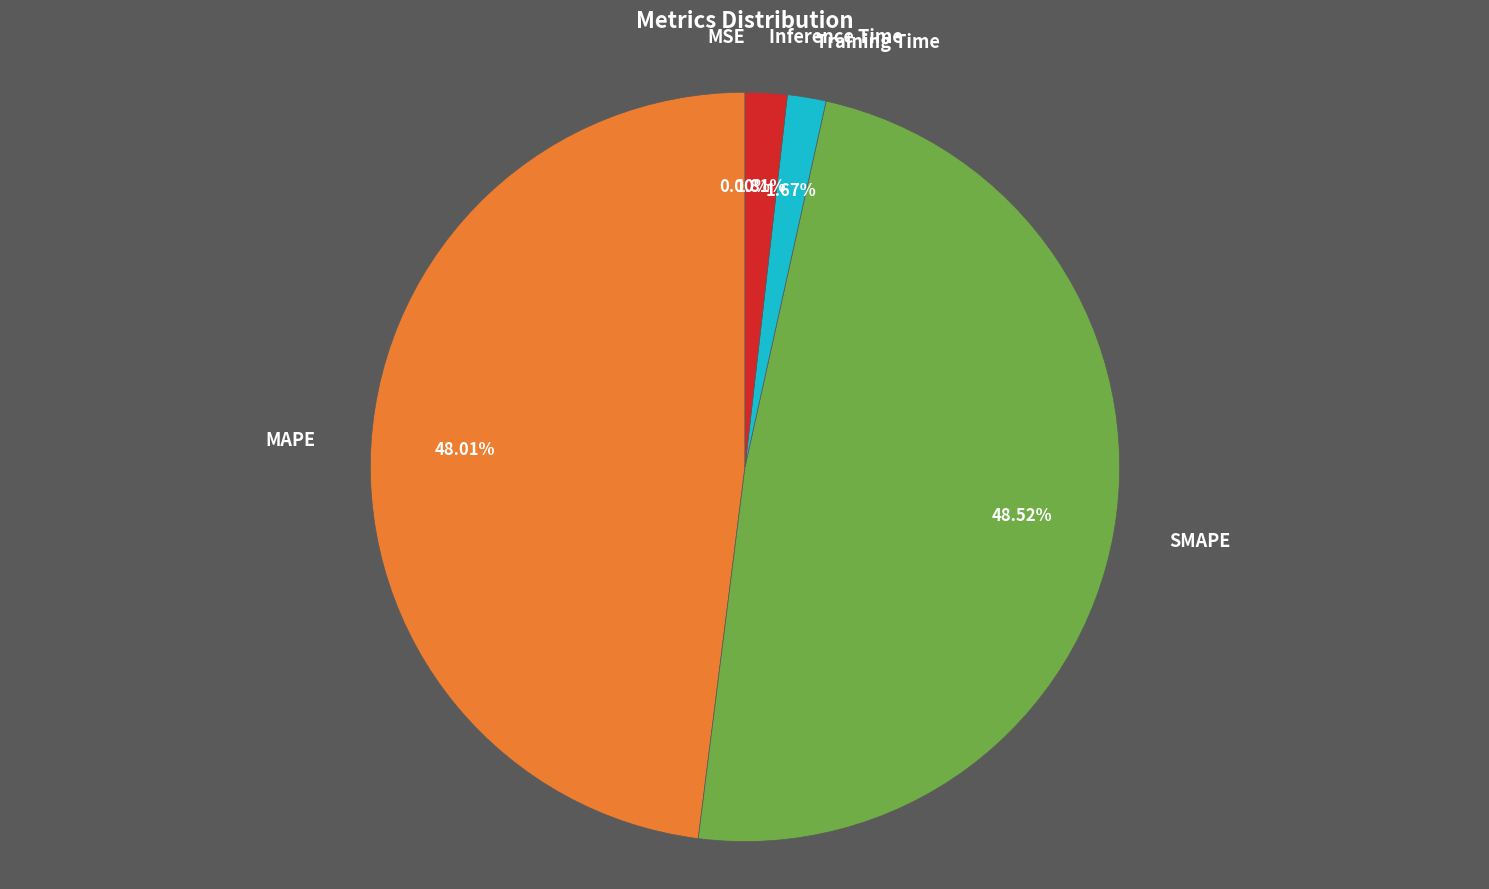

Which slice is the largest?

SMAPE